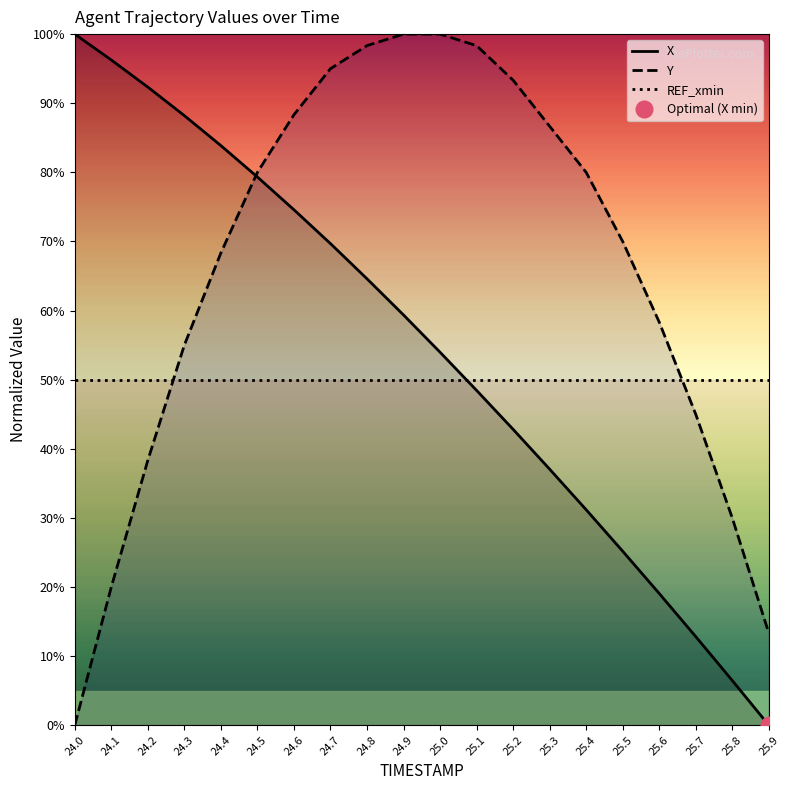

Is the value of REF_xmin at 25.8 greater than the value of X at 24.1?

No